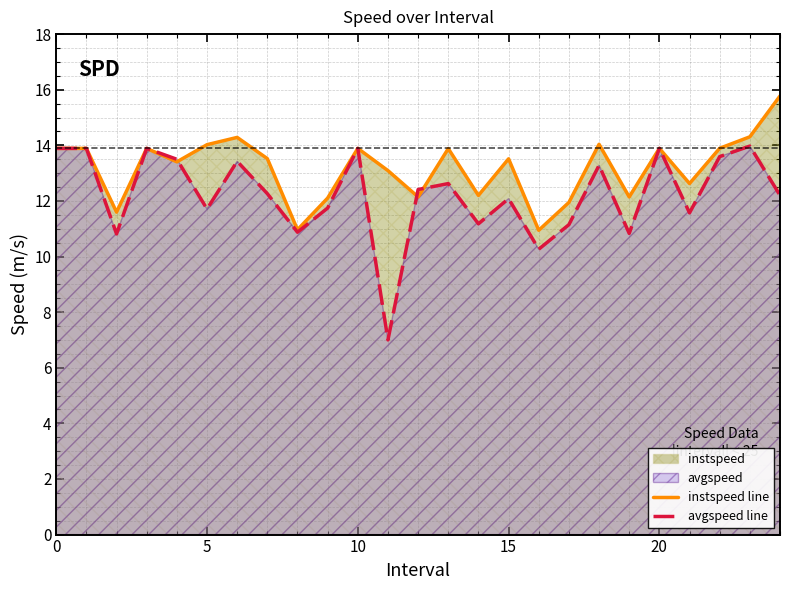

The avgspeed line series shows 6.9 at 13. True or false?

False